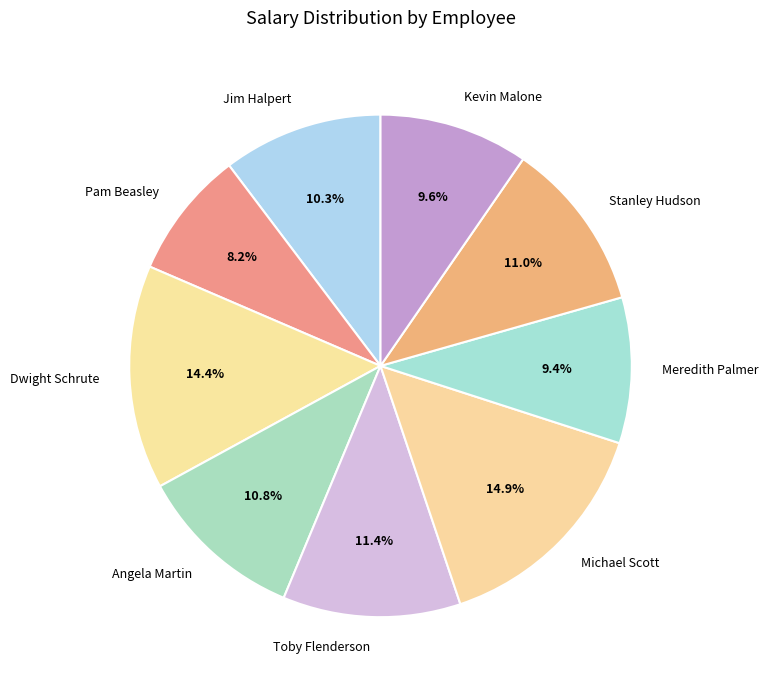

To the nearest percent, what percentage of the pie is Toby Flenderson?

11%